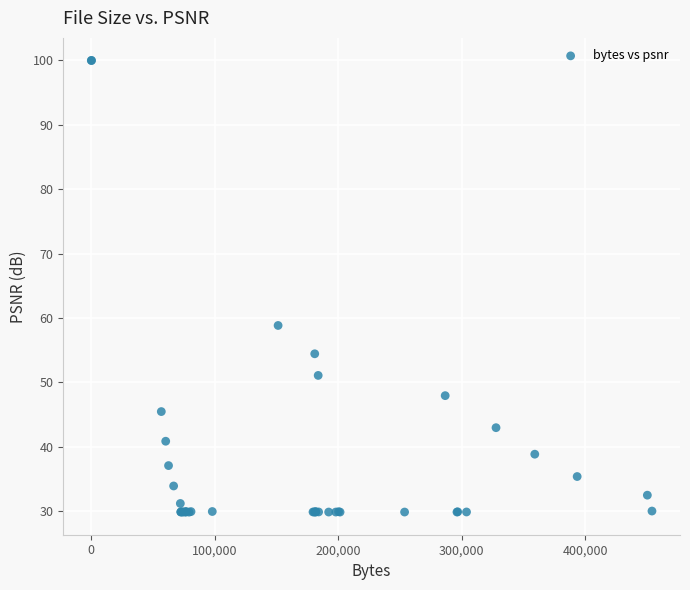

What Y value in the scatter plot is closest to 64?

58.8